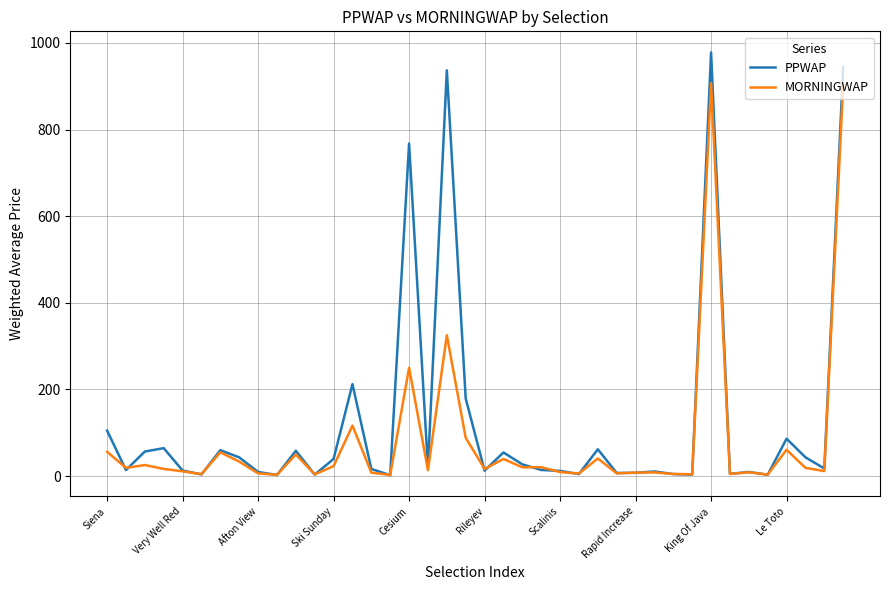

What are all the series names shown in the legend?

PPWAP, MORNINGWAP